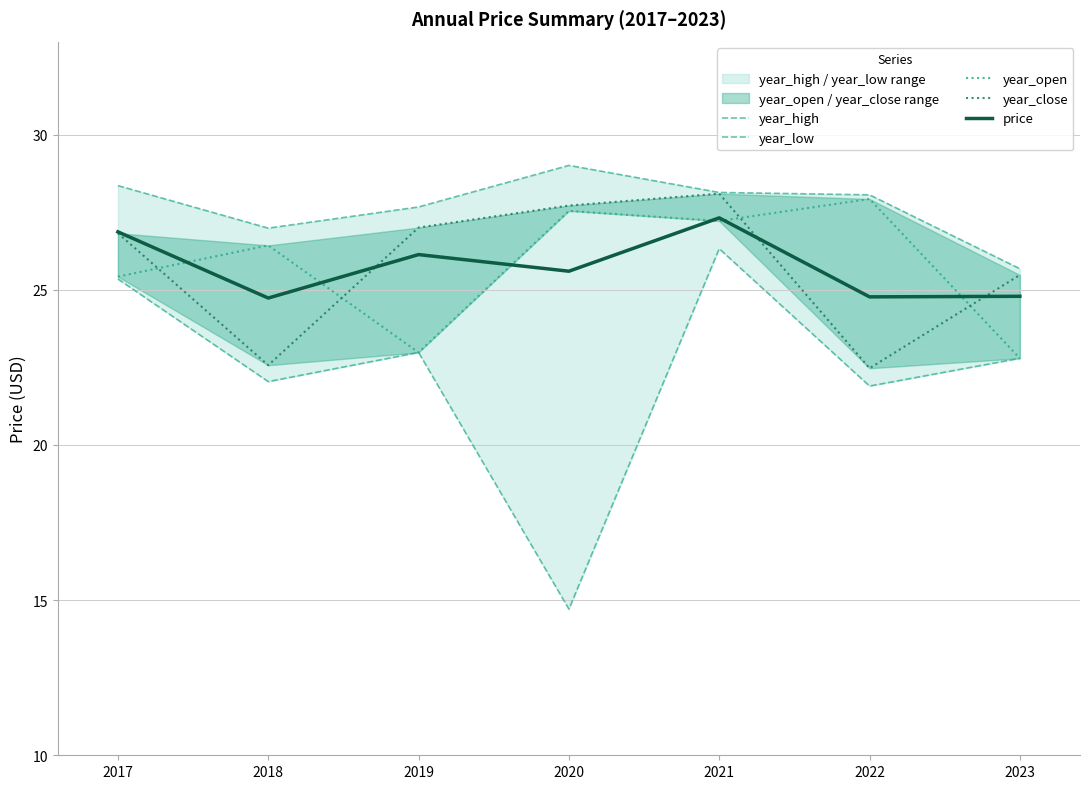

How many data points in year_close are less than 26?

3